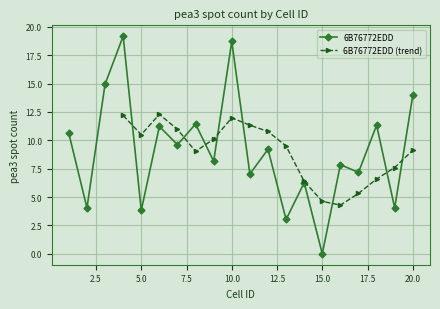

What is the value of the 4th point from the left?

19.2